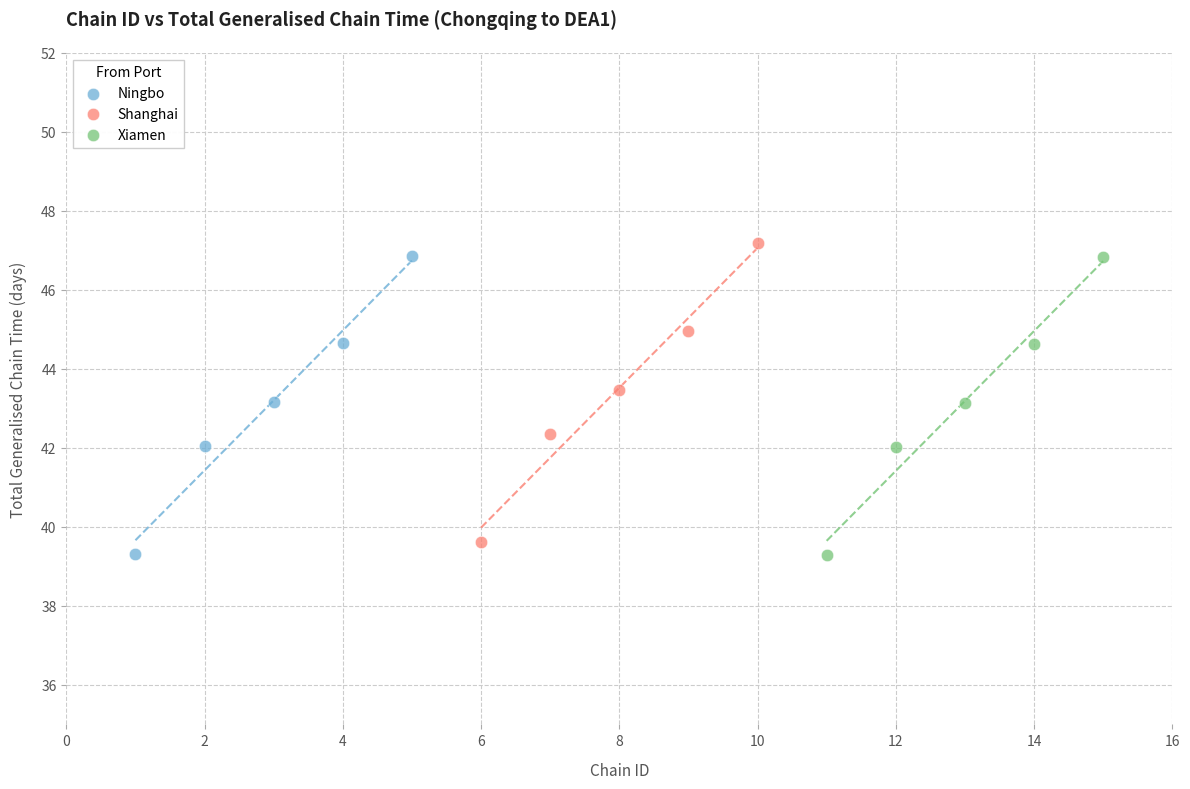

What are all the series names shown in the legend?

Ningbo, Shanghai, Xiamen